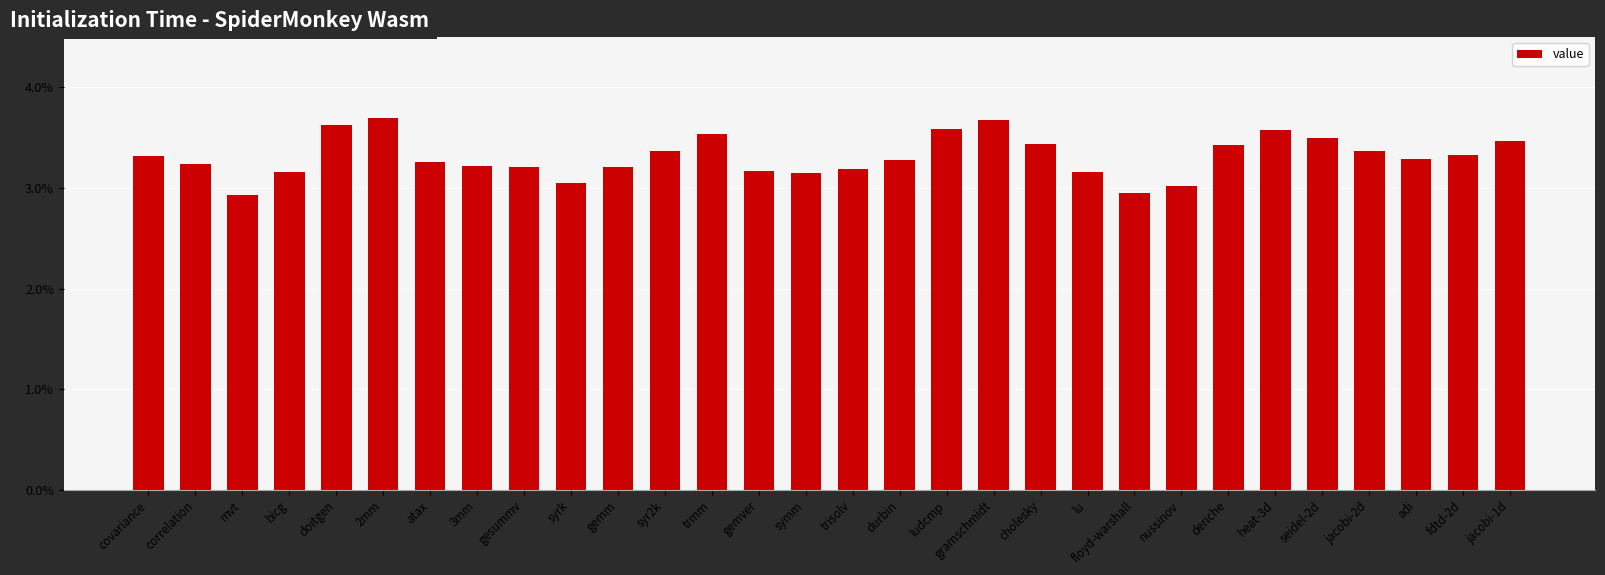

Does the chart contain any negative values?

No